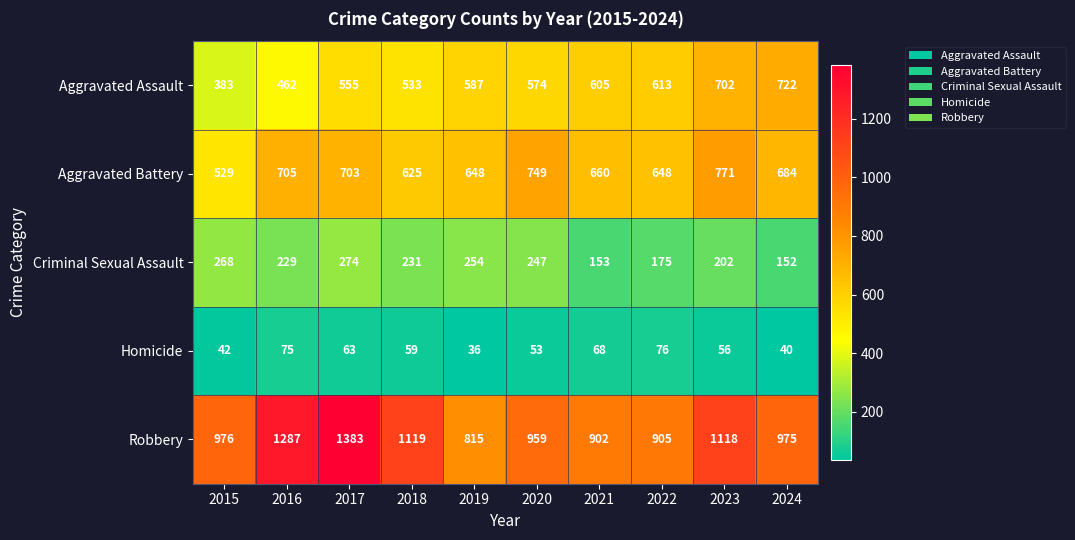

Which series has the largest total across all categories?

Robbery